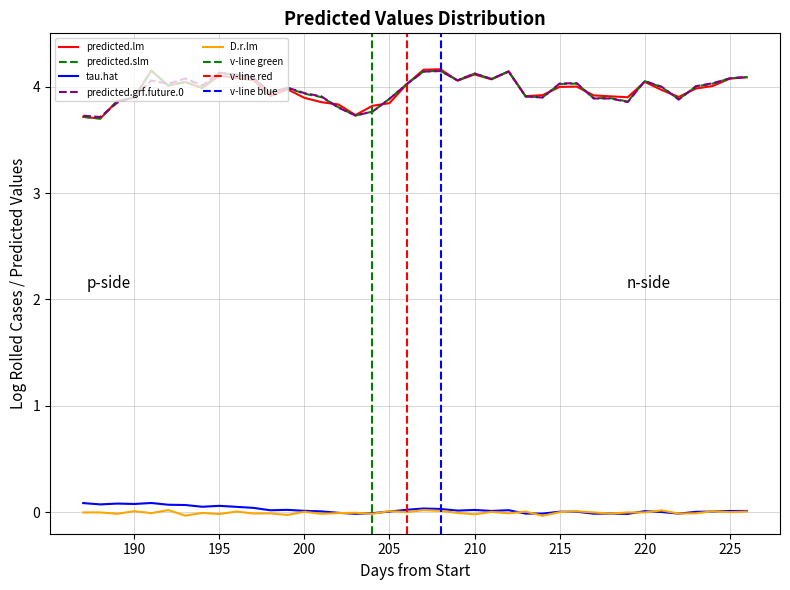

How many intersections are there between D.r.lm and tau.hat?

14